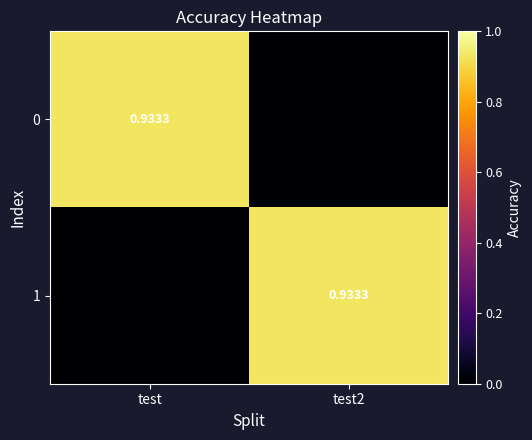

The value of 1 at test is 0.0. True or false?

True